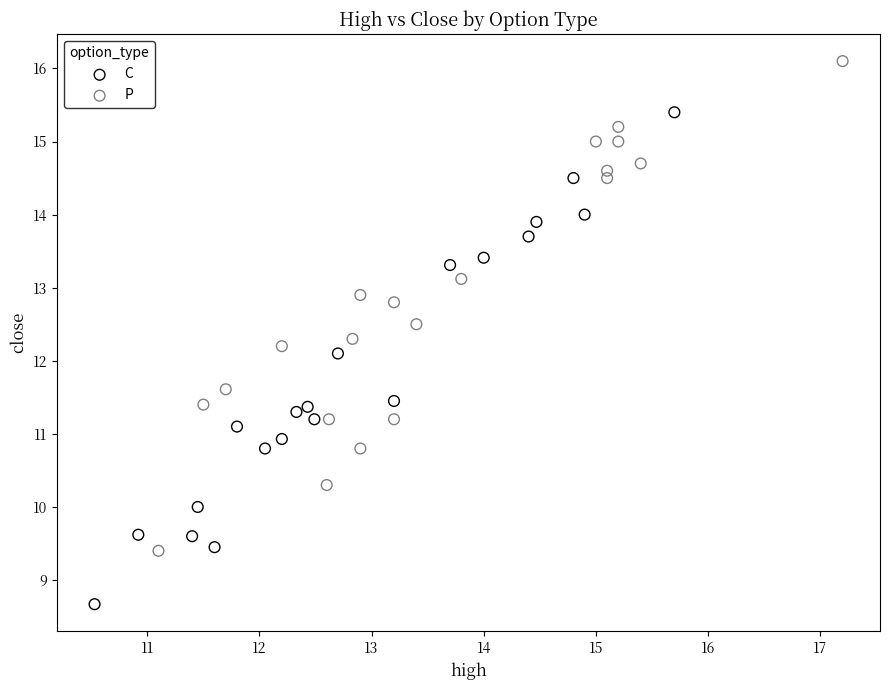

Which series reaches the maximum Y coordinate?

P